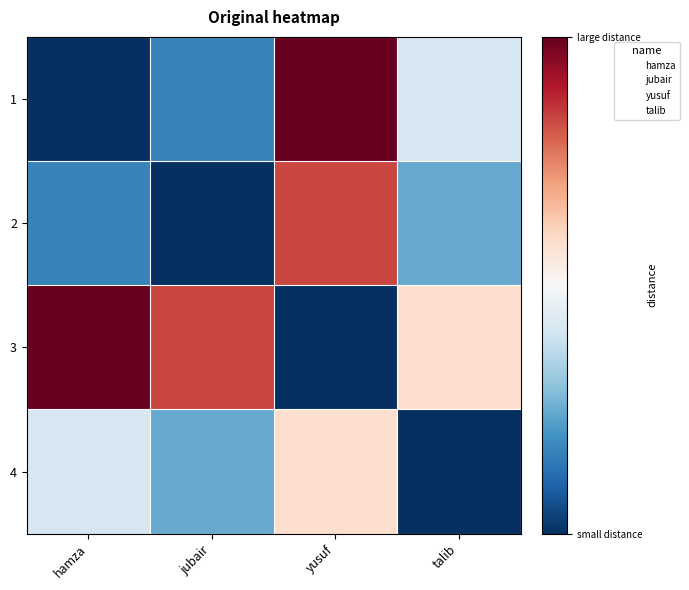

How many categories are shown in the chart?

4